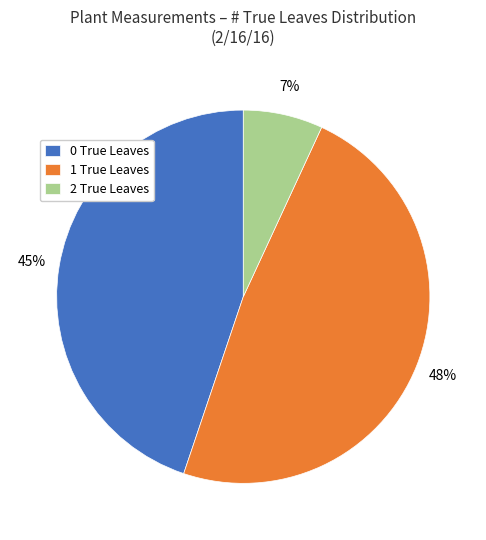

How many slices are in this pie chart?

3